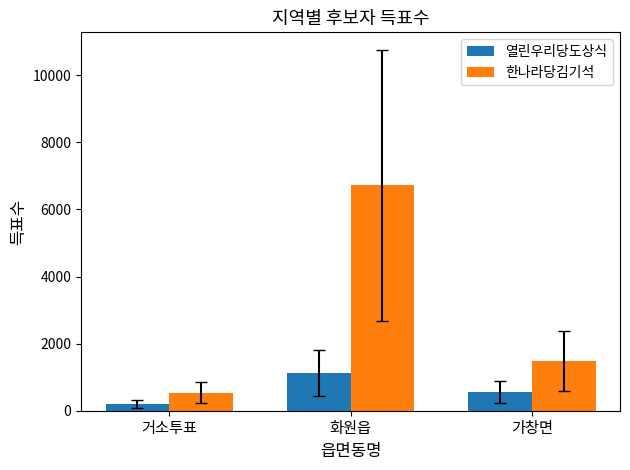

Reading left to right, list all the values displayed in this chart.

열린우리당도상식: 209	1128	562
한나라당김기석: 540	6714	1493